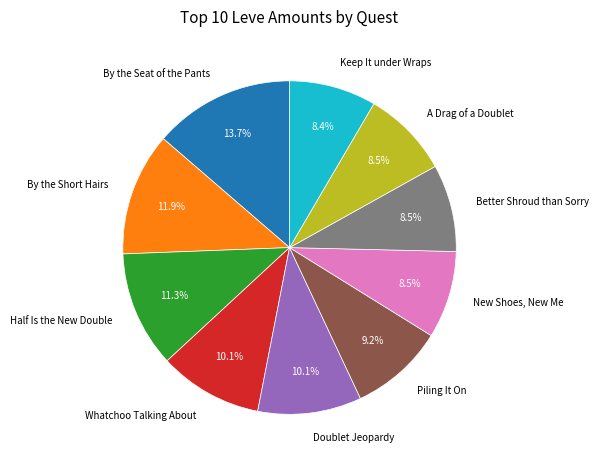

Is there a majority slice in this chart?

No